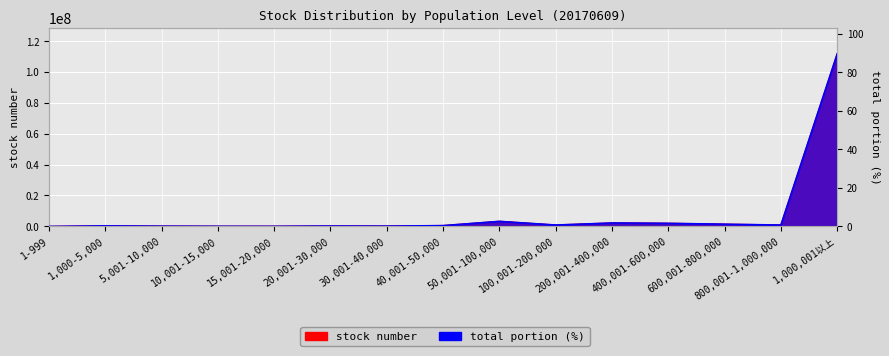

What is the lowest value of the stock number series?

24684.0